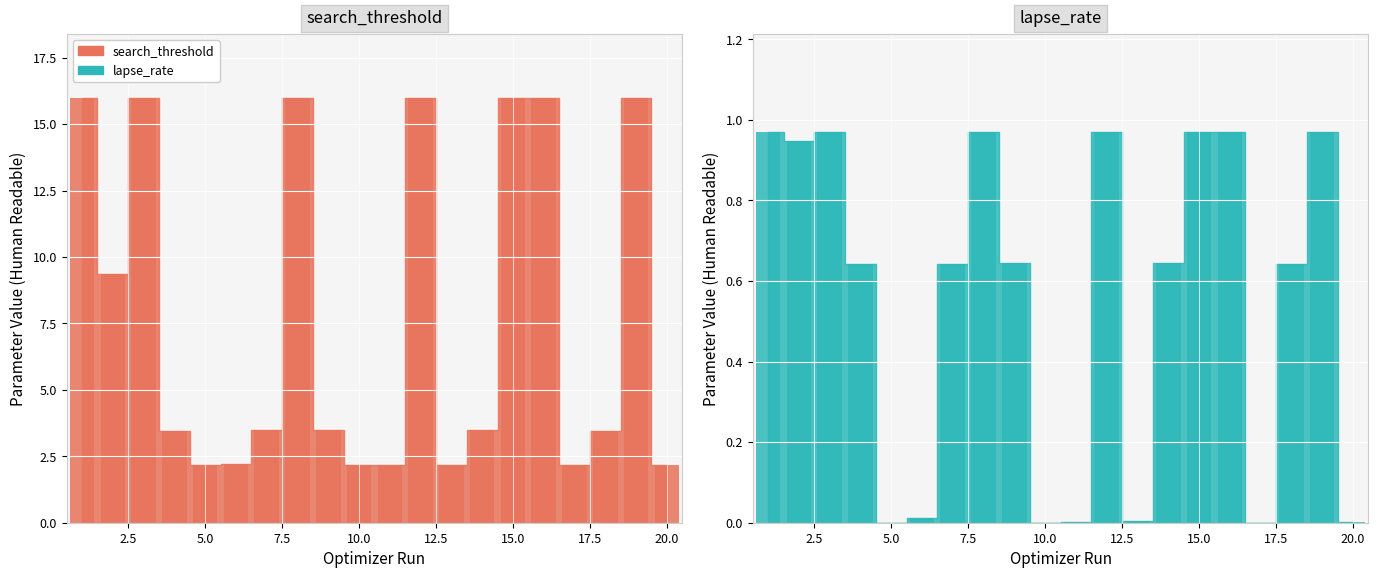

Which series changed the most between 2.5 and 20.0?

search_threshold